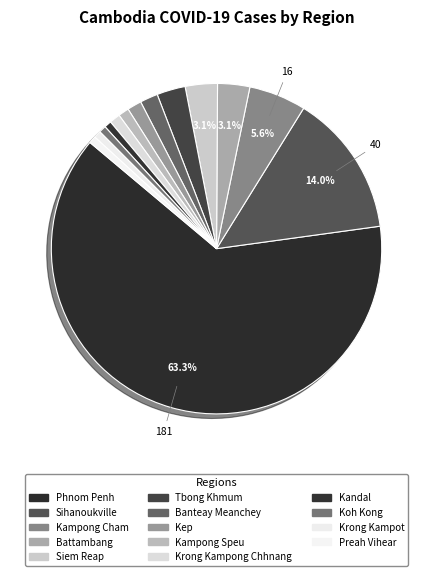

True or false: Krong Kampong Chhnang accounts for 10% of the total.

False